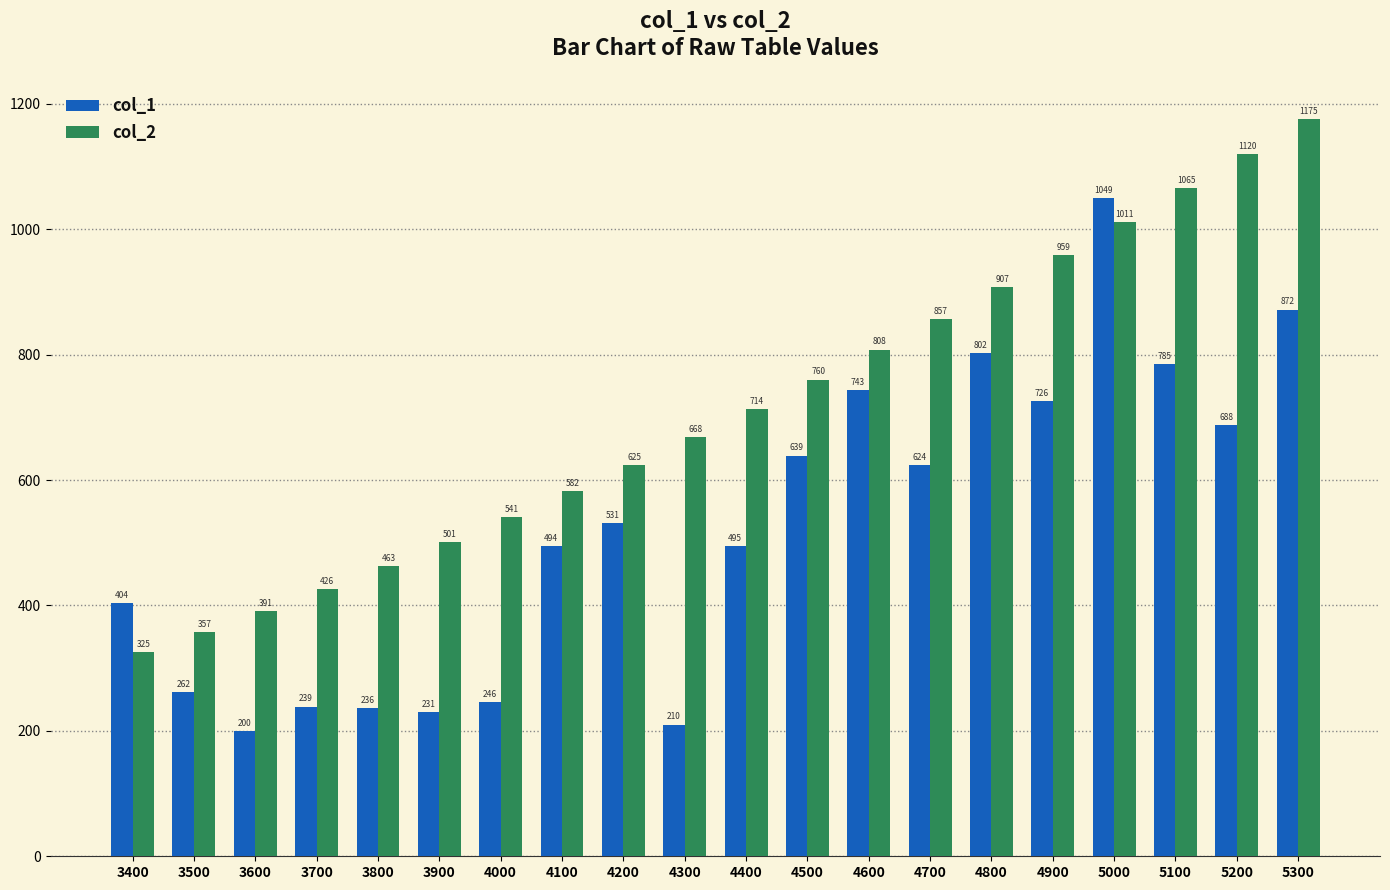

Is it true that col_1 equals 440.0 at 3500?

False